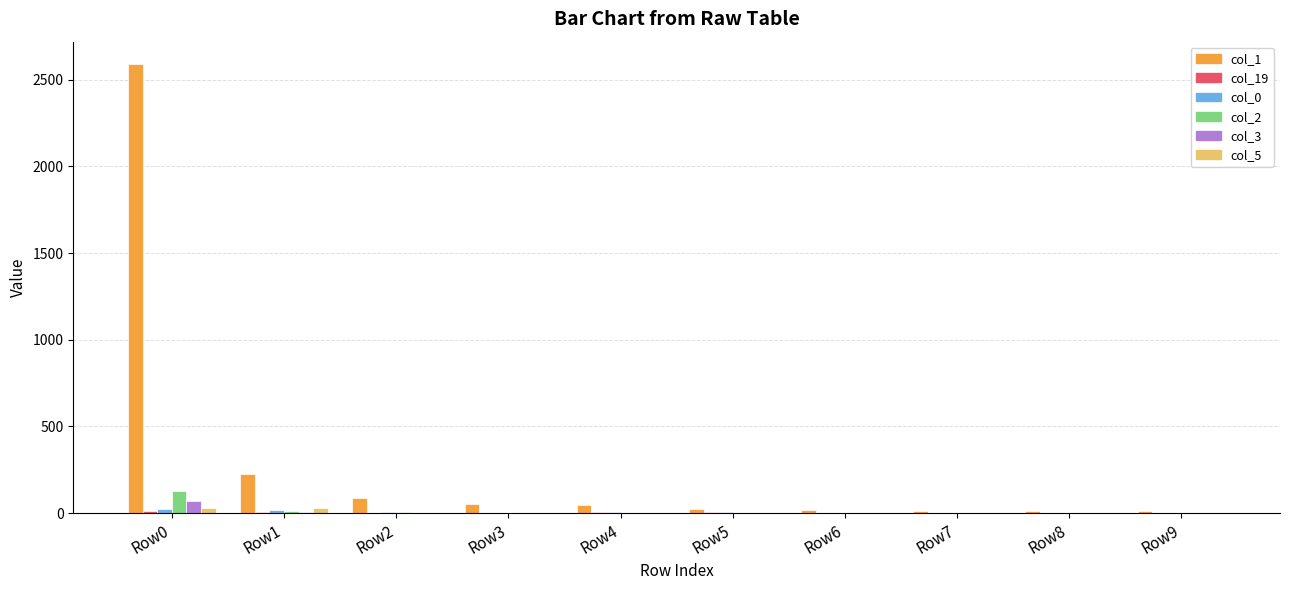

At which category is the sum across all series the highest?

Row0